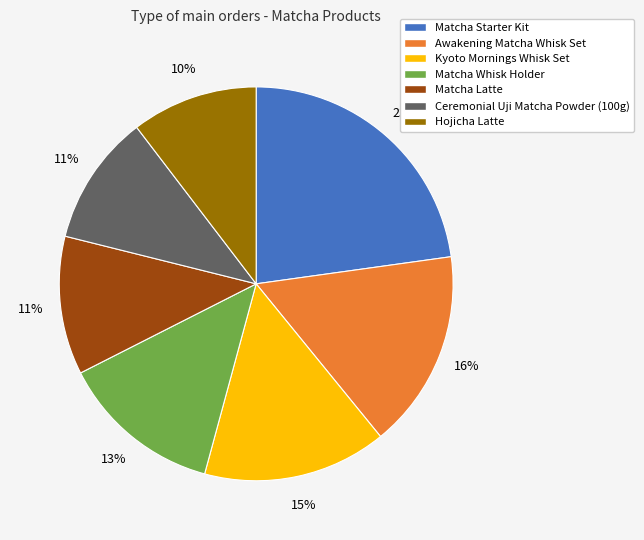

Is it true that Hojicha Latte is 10% of the pie?

True